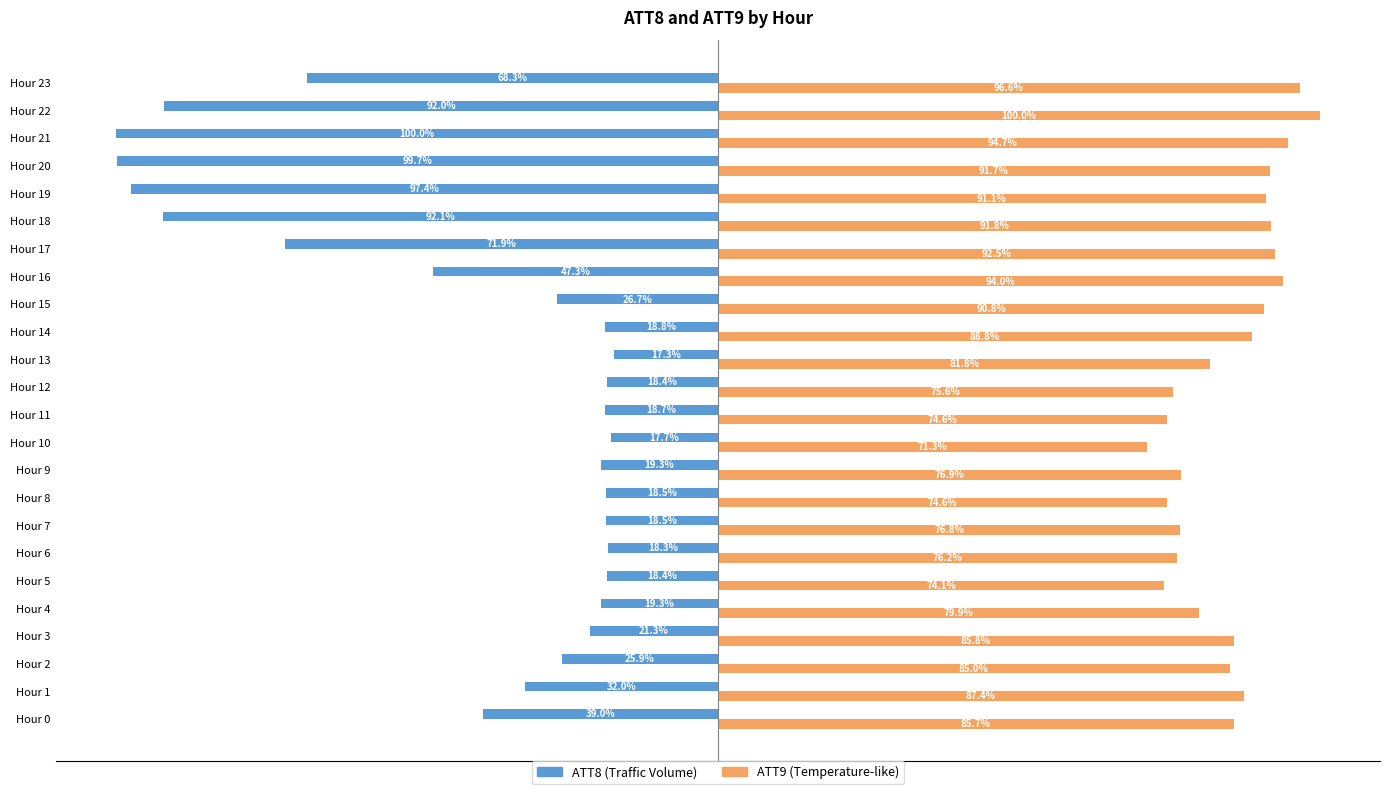

At which category is the sum across all series the highest?

Hour 14